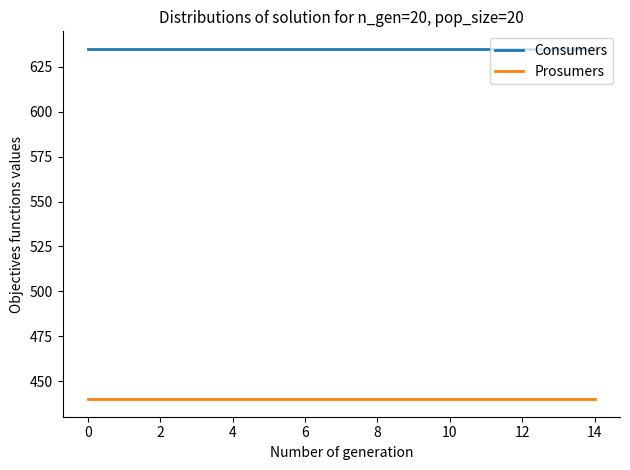

List the series in order of their peak value, highest first.

Consumers, Prosumers